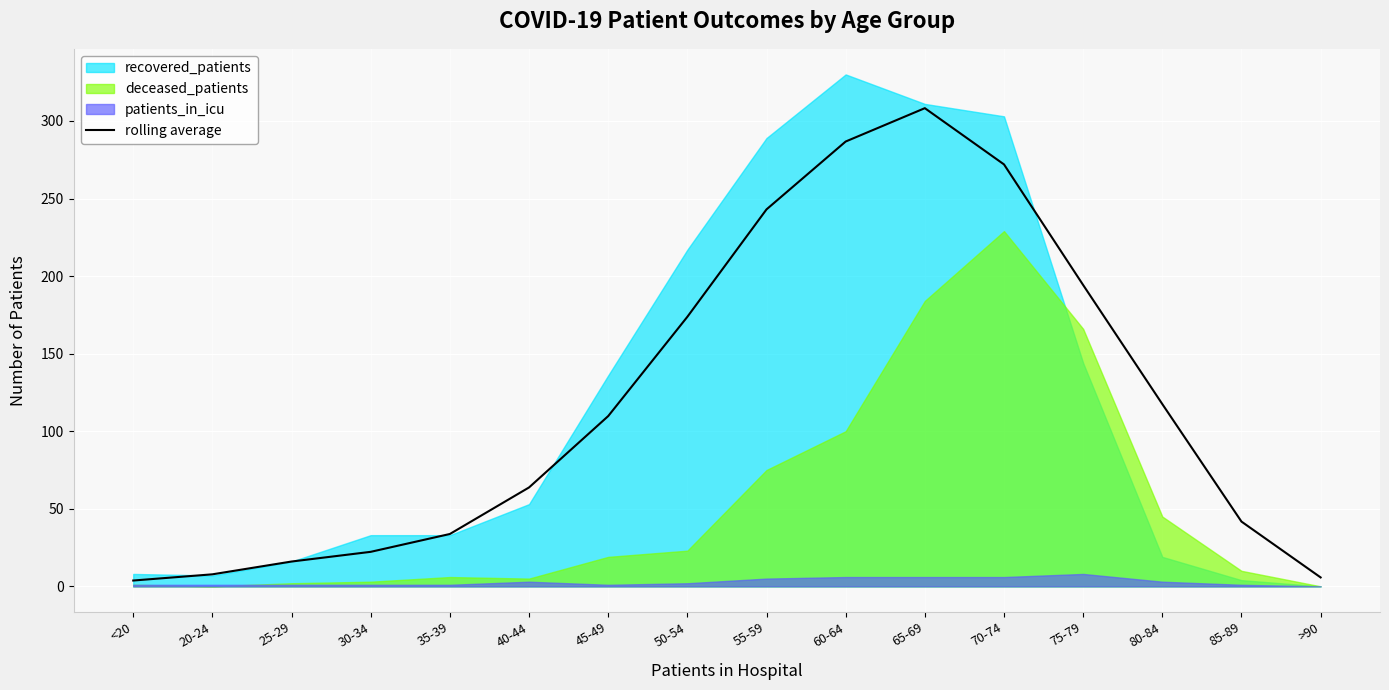

List the labels in order of value, smallest first.

<20, >90, 20-24, 25-29, 30-34, 35-39, 85-89, 40-44, 45-49, 80-84, 50-54, 75-79, 55-59, 70-74, 60-64, 65-69